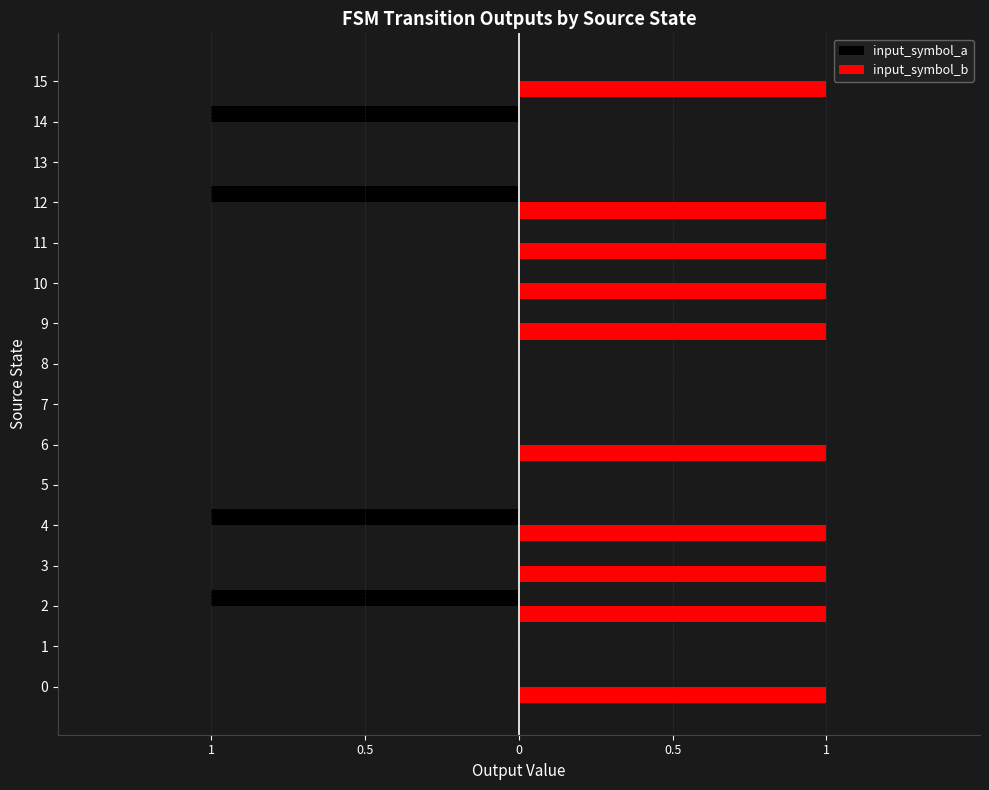

What is the value of the input_symbol_b bar at the 7th from the left?

1